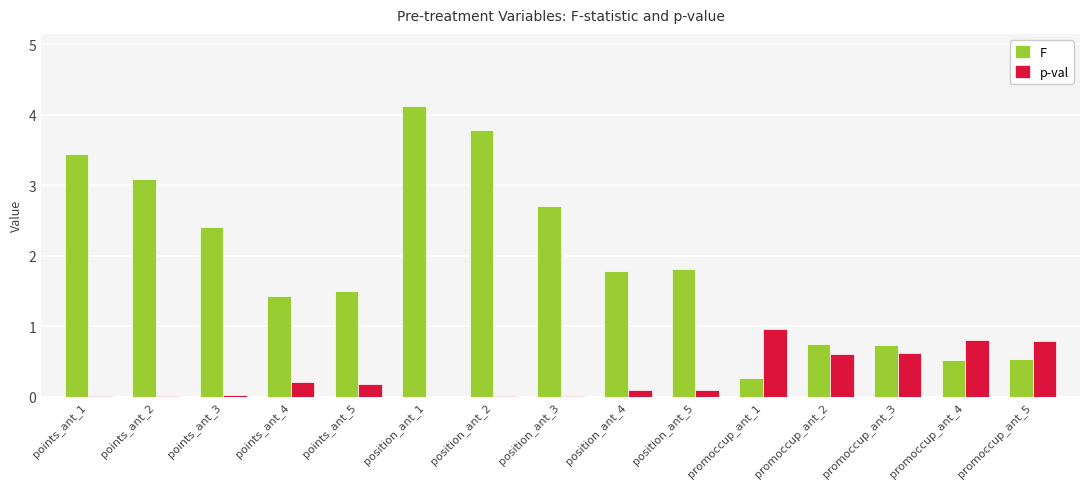

What is the spread (max minus min) of values at promoccup_ant_4?

0.3